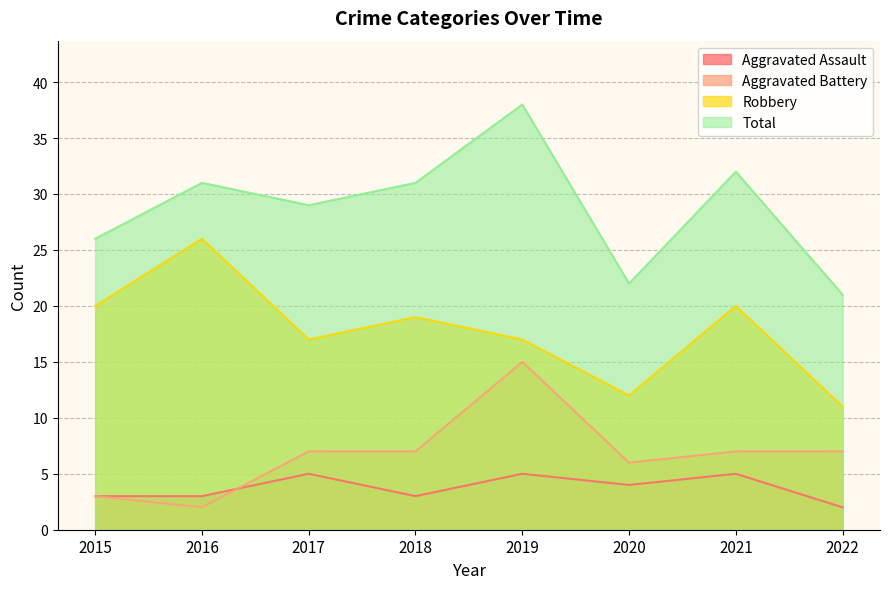

Between 2019 and 2016, which is larger?

2019